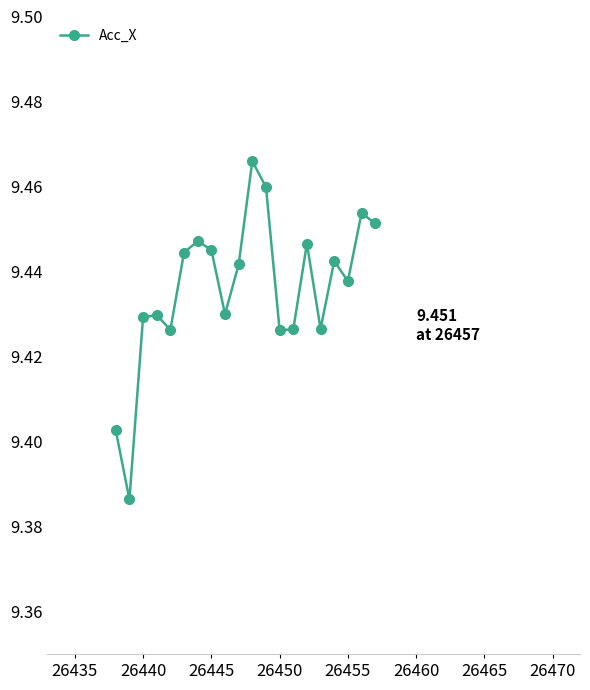

Count the values in the range 9 to 10.

20